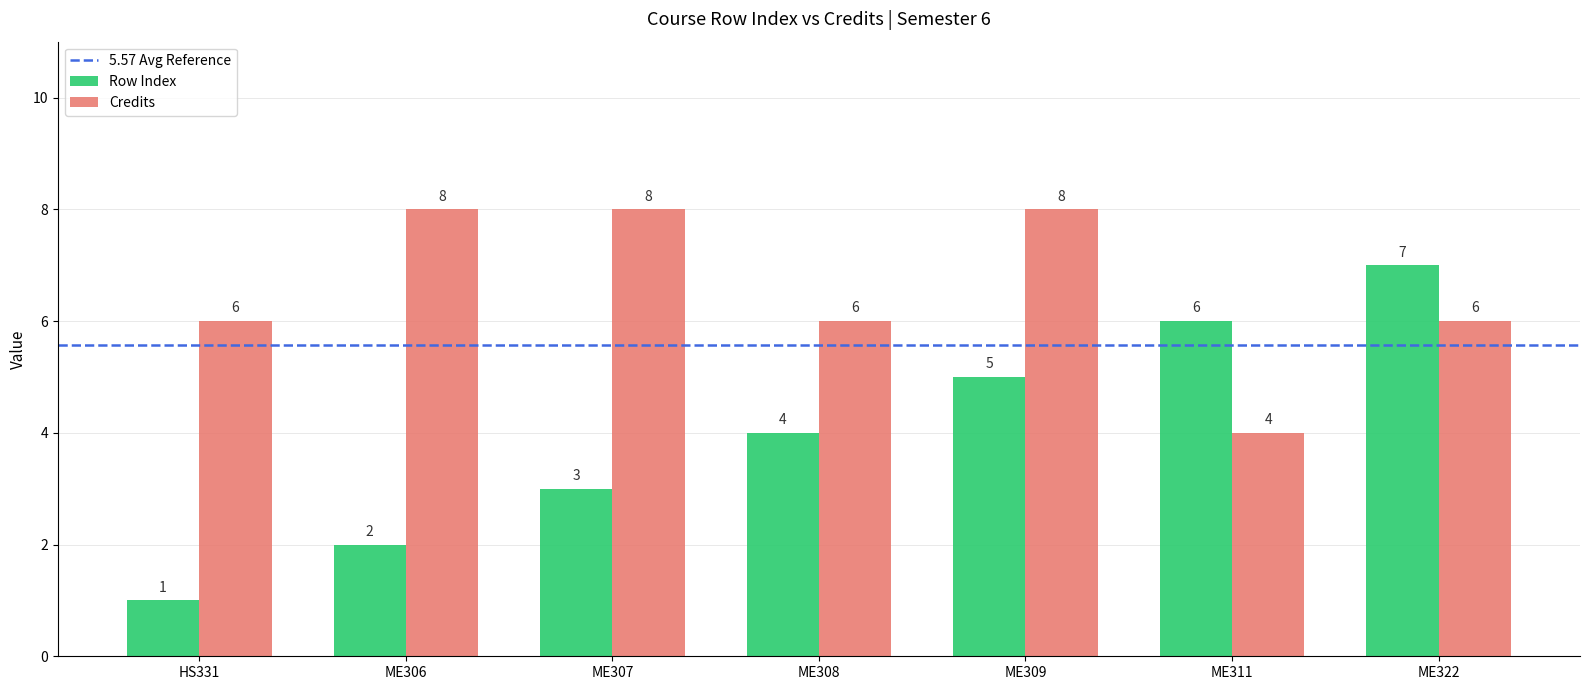

Is the value of Row Index at ME322 greater than the value of Credits at ME309?

No